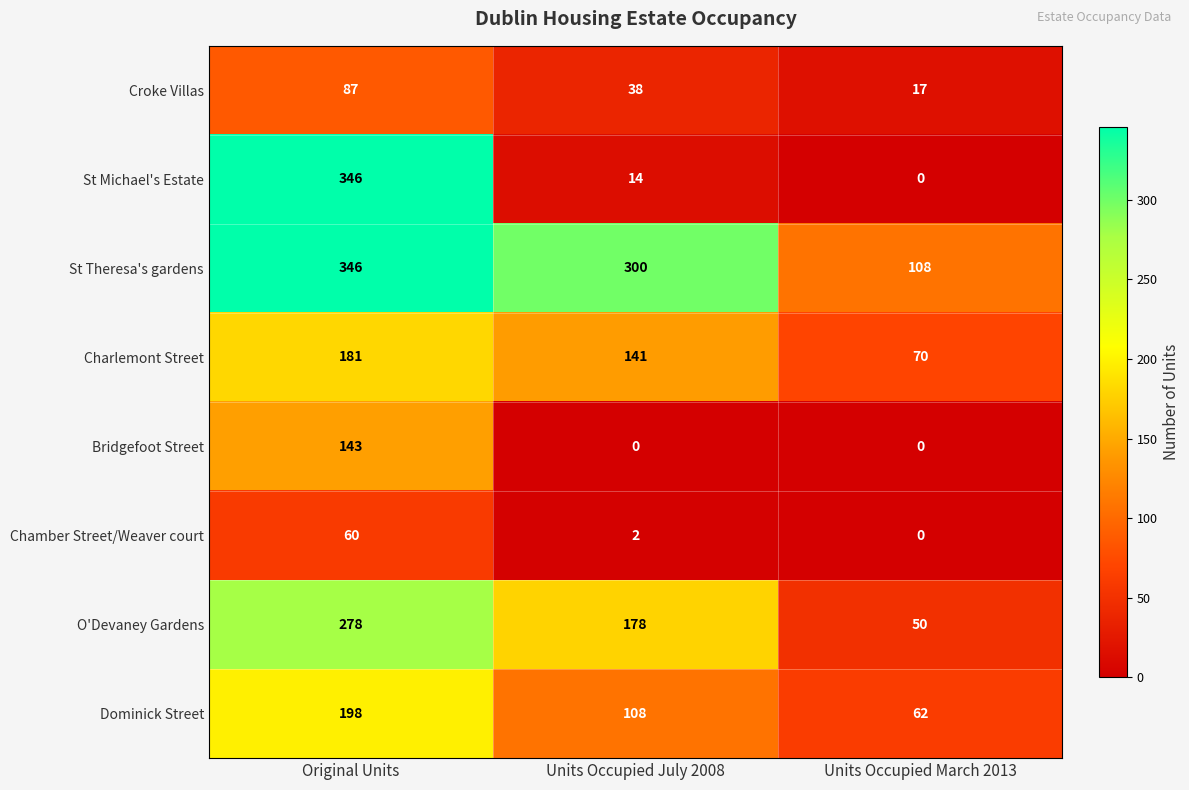

What is the difference between the highest and lowest values at Units Occupied March 2013?

108